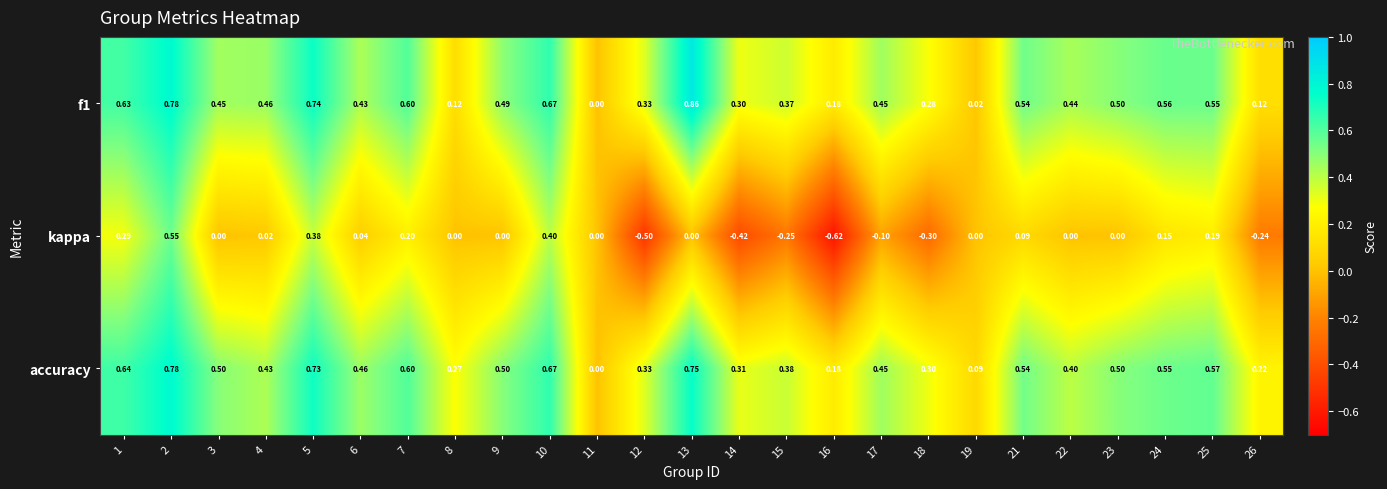

Which series has the widest spread of values?

kappa